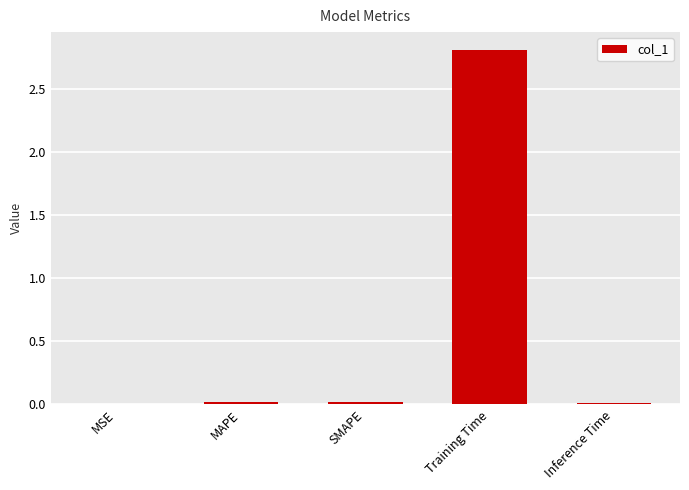

Which category has the highest value across all series?

Training Time